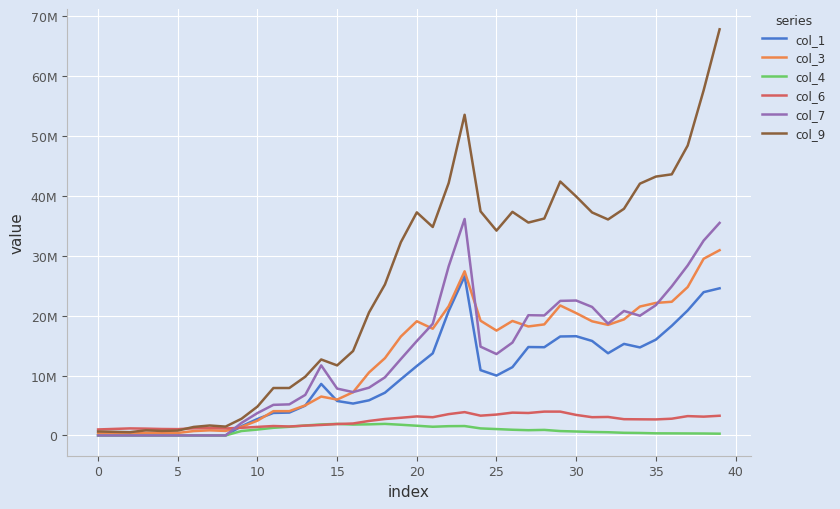

Does the chart display data point markers on the line(s)?

No